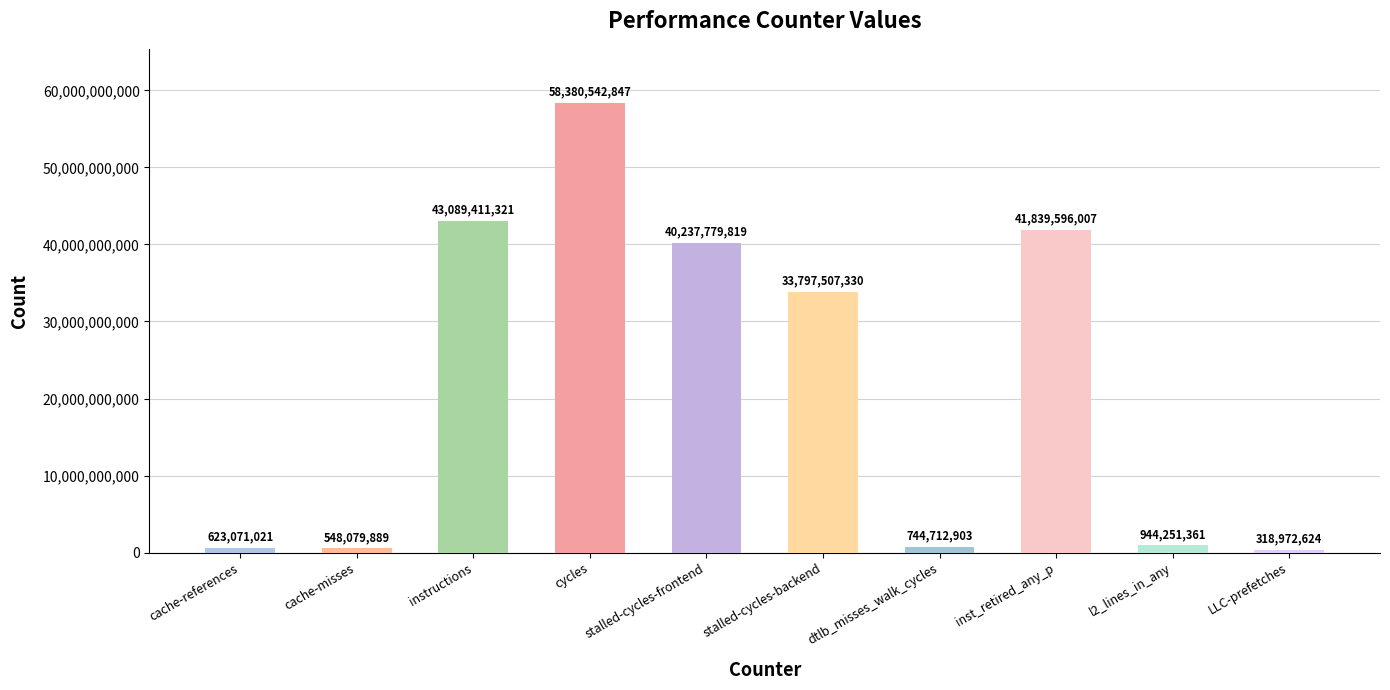

Are the bars grouped side by side (vs. stacked)?

No